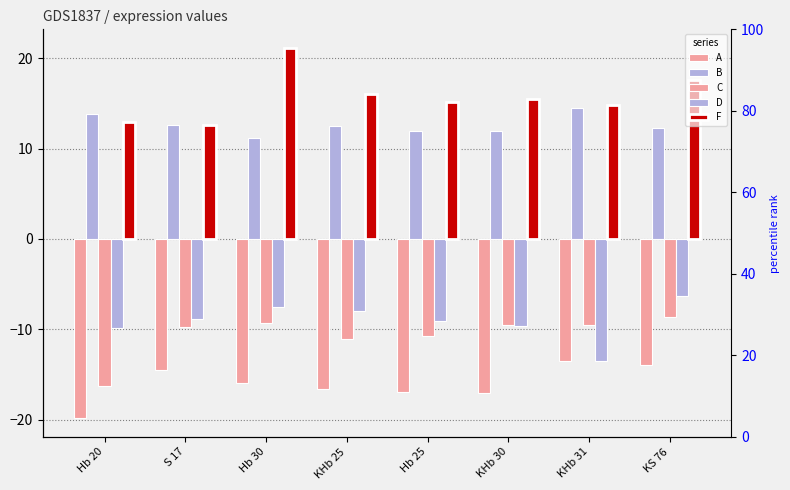

List the labels in order of F value, smallest first.

S 17, Hb 20, KHb 31, Hb 25, KHb 30, KHb 25, KS 76, Hb 30